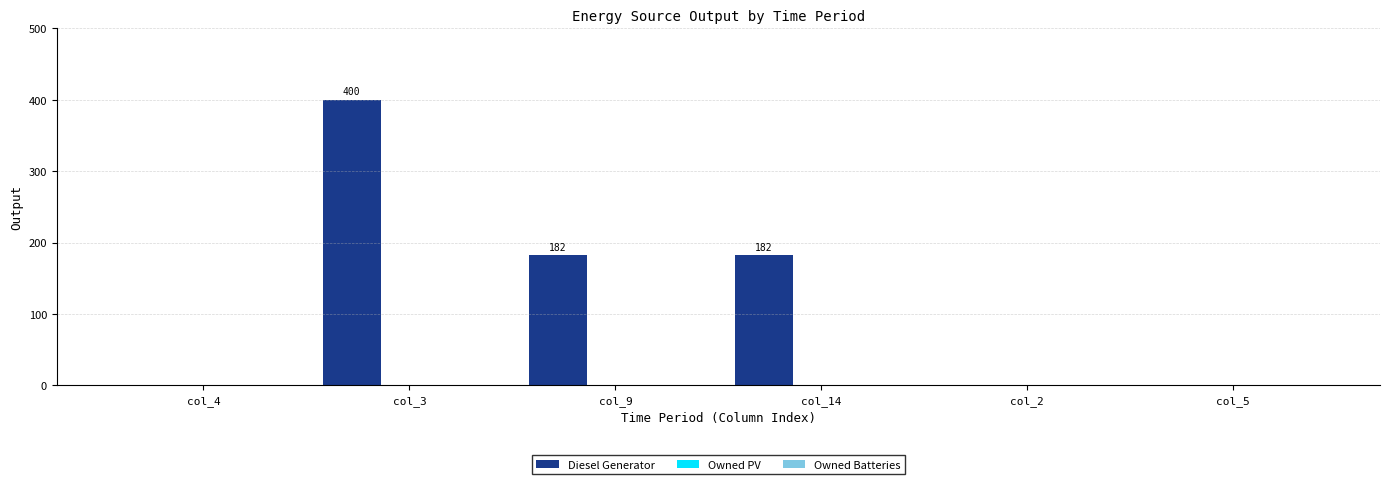

How many values are between 0 and 182?

5